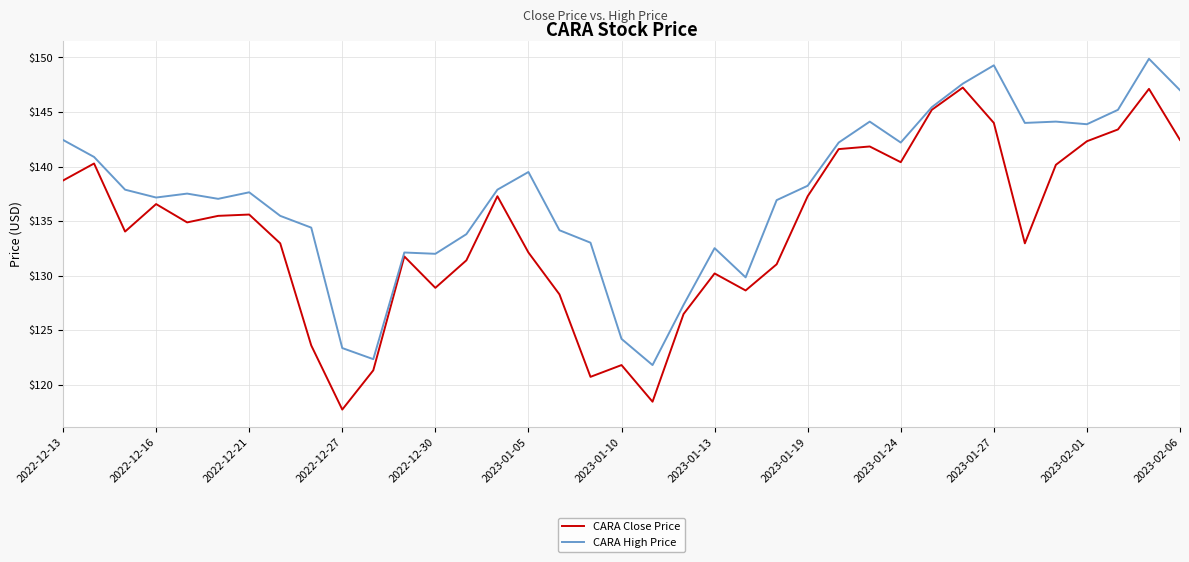

Which series has the largest total across all categories?

CARA High Price